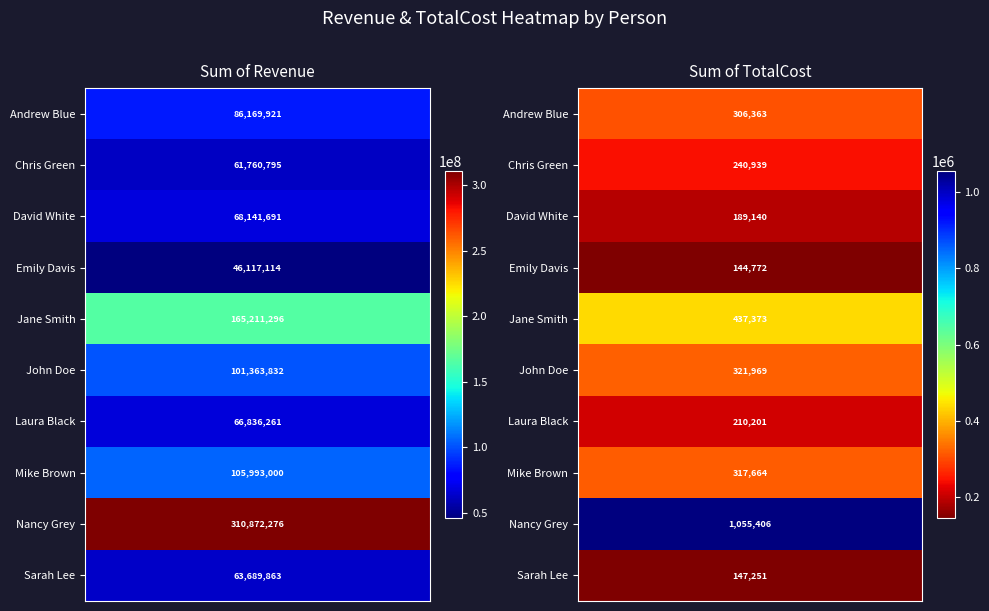

What is the difference between the maximum and minimum values in the Chris Green series?

61519856